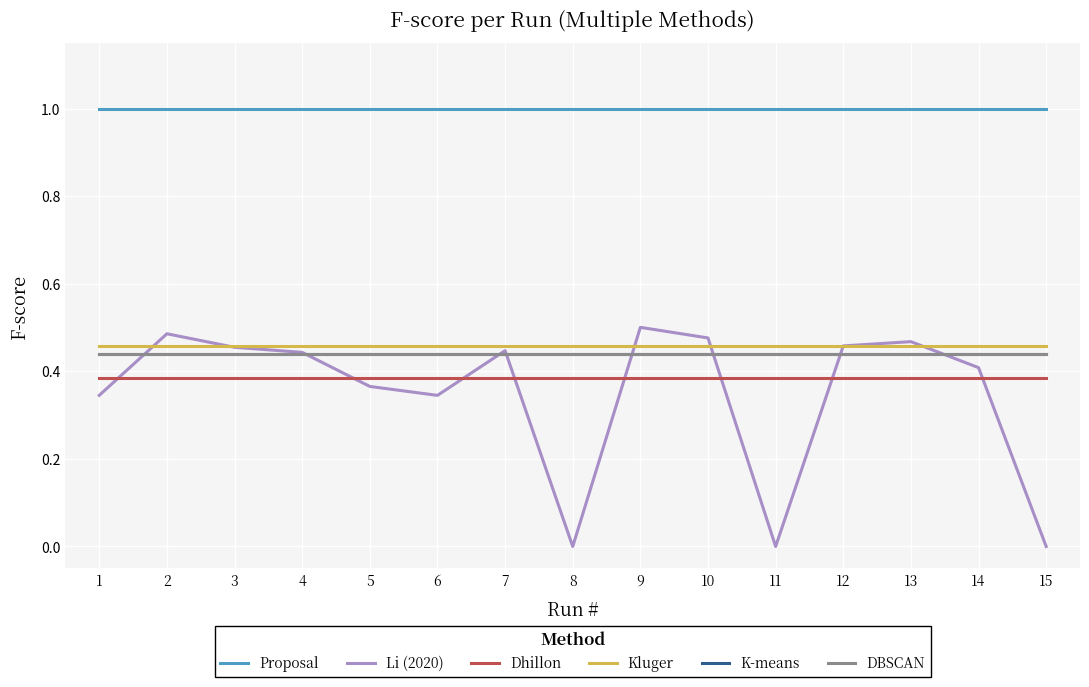

Which series has the largest range (max minus min)?

Li (2020)